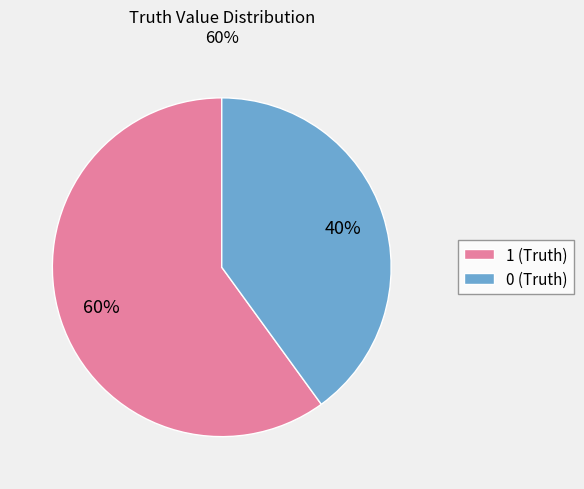

True or false: 0 accounts for 28% of the total.

False